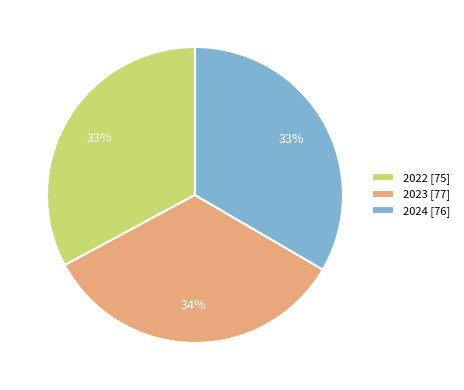

Combined, do 2022 [75] and 2023 [77] account for over 50%?

Yes